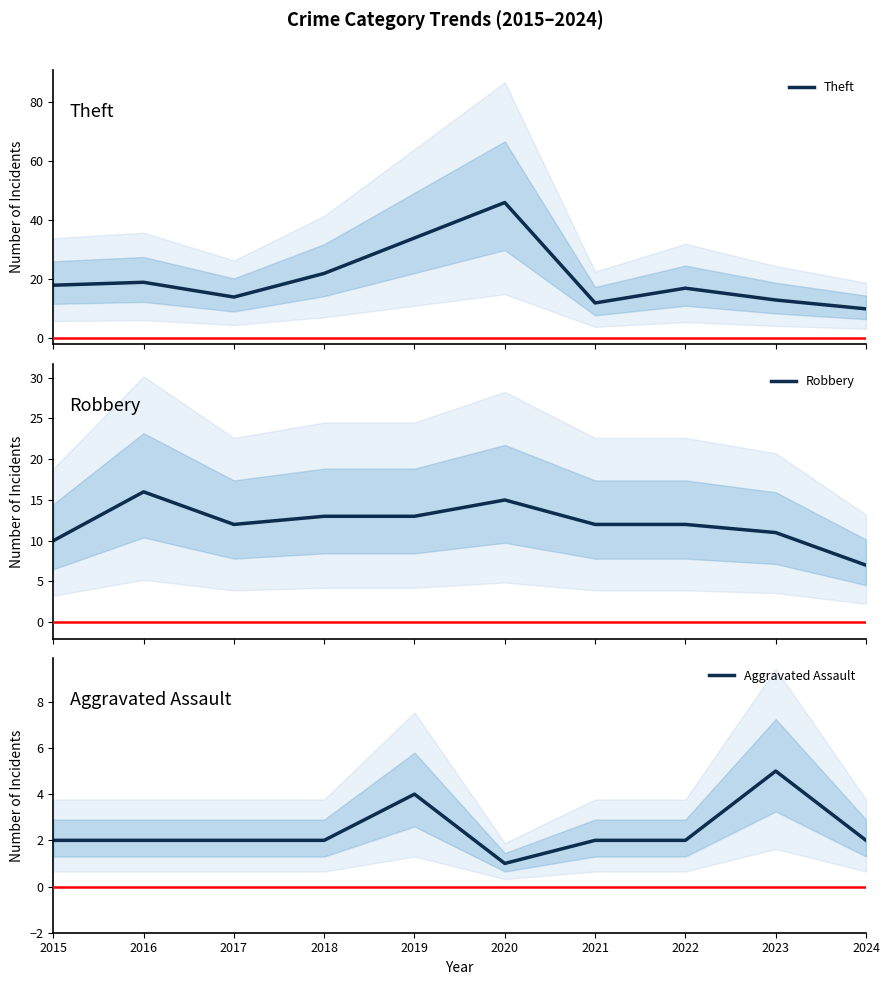

The Theft series shows 13 at 2018. True or false?

False